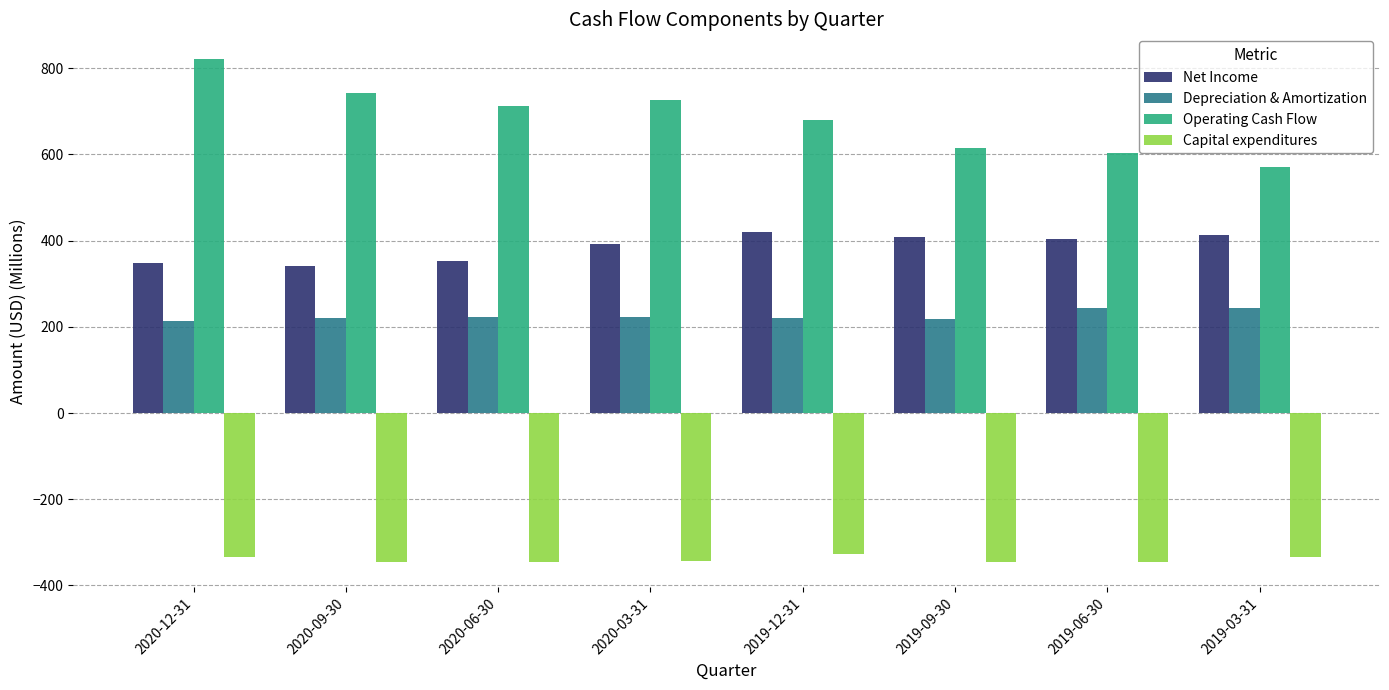

What is the total value across all series at 2019-09-30?

893